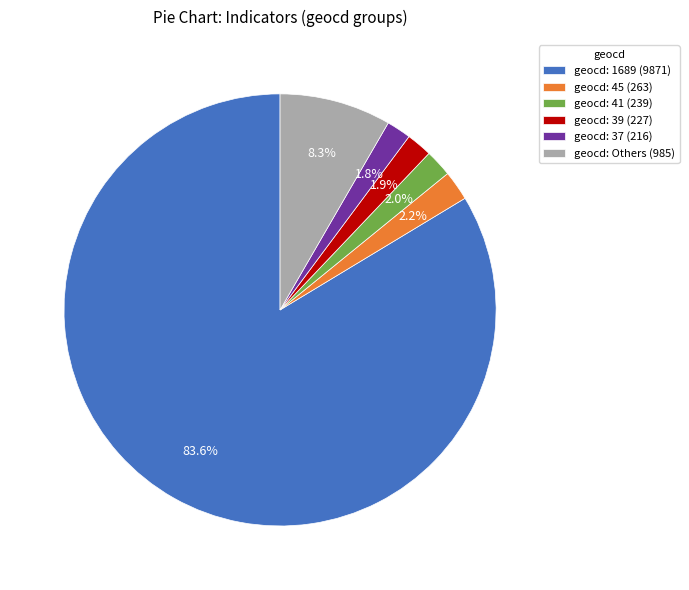

What is the majority slice?

geocd: 1689 (9871)